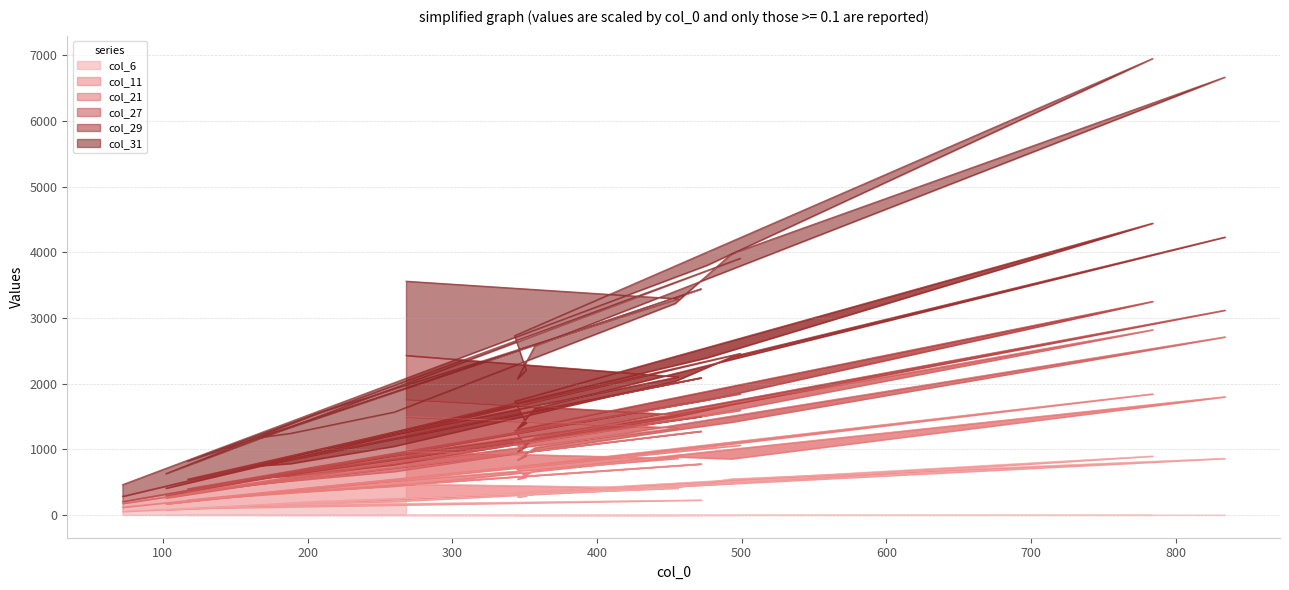

What position from the left is 454?

11